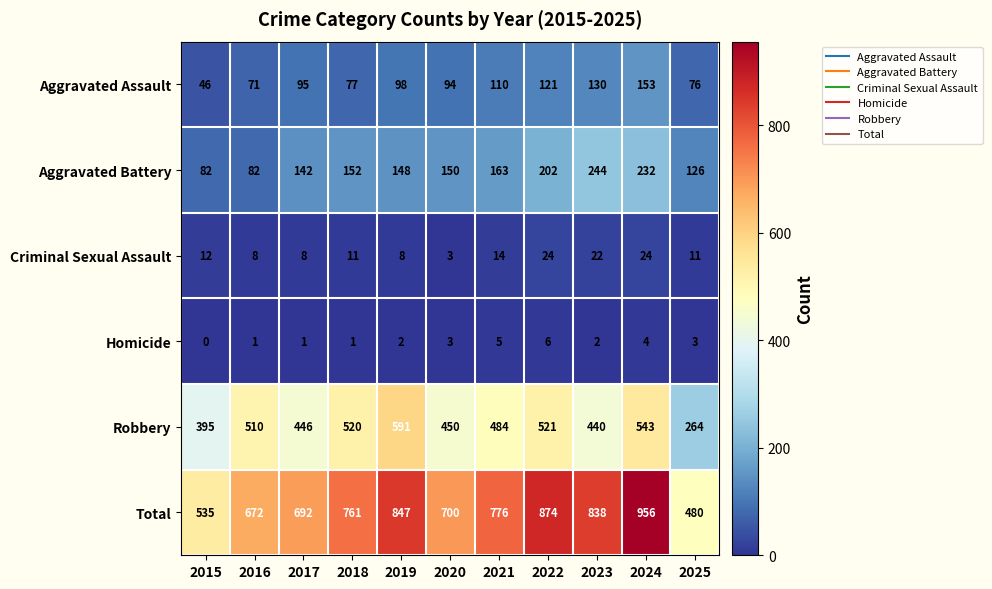

What is the highest value of the Aggravated Assault series?

153